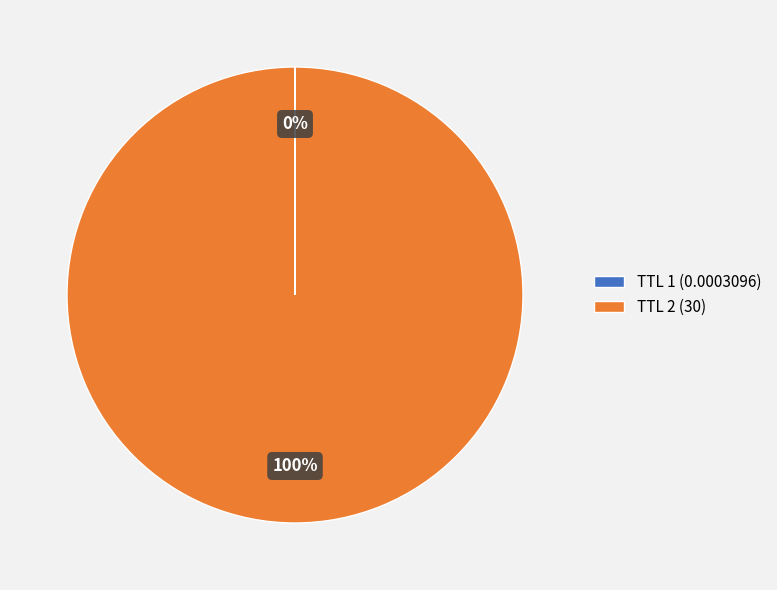

To the nearest percent, what is the difference between the largest and smallest slice percentages?

100%